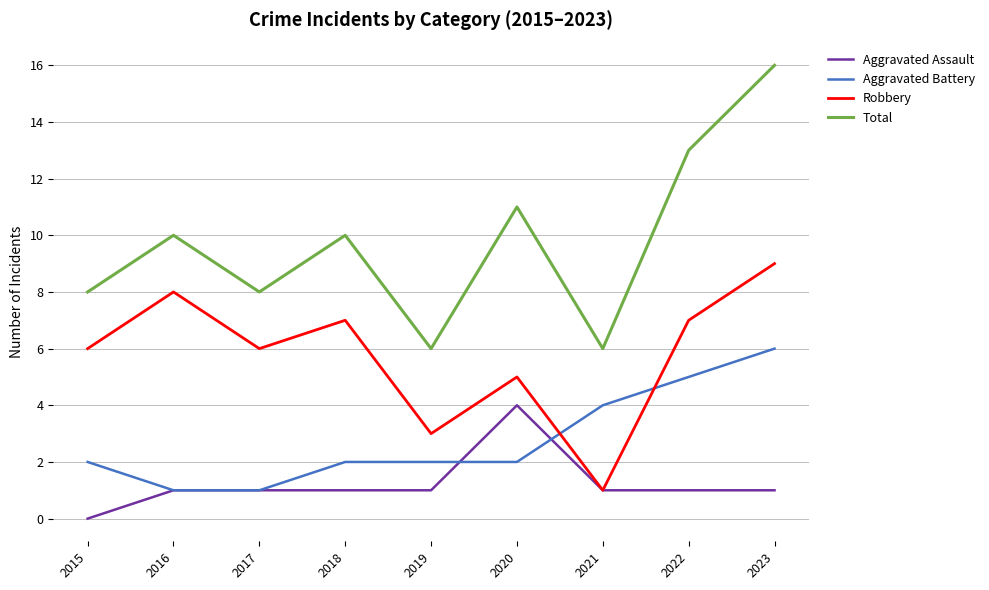

Reading right to left, list all the values displayed in this chart.

Aggravated Assault: 2023=1	2022=1	2021=1	2020=4	2019=1	2018=1	2017=1	2016=1	2015=0
Aggravated Battery: 2023=6	2022=5	2021=4	2020=2	2019=2	2018=2	2017=1	2016=1	2015=2
Robbery: 2023=9	2022=7	2021=1	2020=5	2019=3	2018=7	2017=6	2016=8	2015=6
Total: 2023=16	2022=13	2021=6	2020=11	2019=6	2018=10	2017=8	2016=10	2015=8